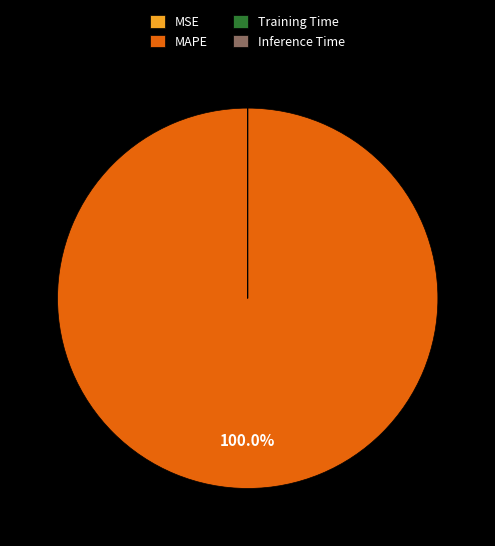

Is there a majority slice in this chart?

Yes